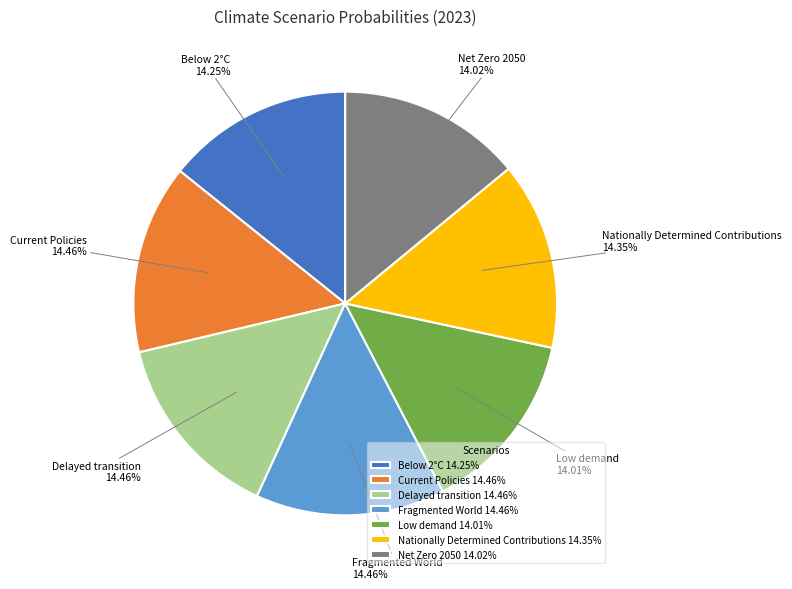

To the nearest percent, what percentage of the pie is Fragmented World?

14%